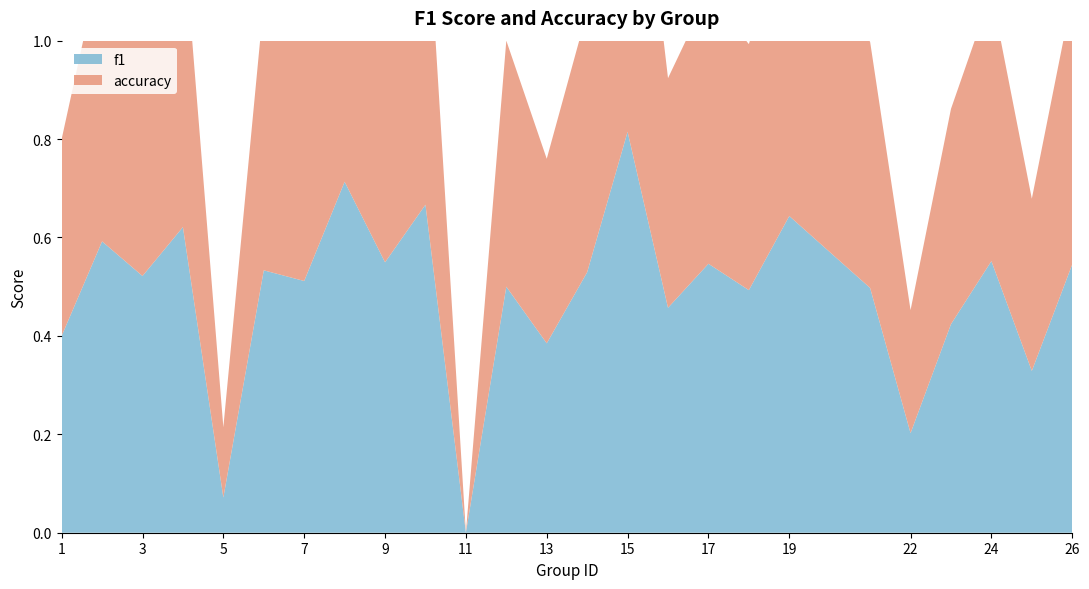

Reading right to left, what are all the values shown in this chart?

f1: 26=0.5	25=0.3	24=0.6	23=0.4	22=0.2	21=0.5	19=0.6	18=0.5	17=0.5	16=0.5	15=0.8	14=0.5	13=0.4	12=0.5	11=0.0	10=0.7	9=0.5	8=0.7	7=0.5	6=0.5	5=0.1	4=0.6	3=0.5	2=0.6	1=0.4
accuracy: 26=0.5	25=0.3	24=0.5	23=0.4	22=0.2	21=0.5	19=0.6	18=0.5	17=0.6	16=0.5	15=0.8	14=0.5	13=0.4	12=0.5	11=0.0	10=0.7	9=0.5	8=0.7	7=0.5	6=0.5	5=0.1	4=0.6	3=0.5	2=0.6	1=0.4